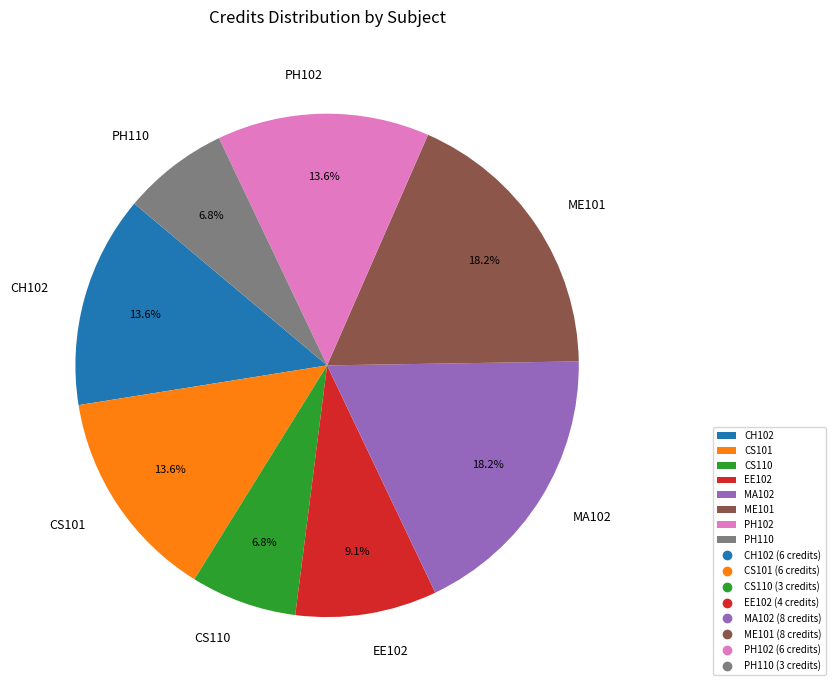

Does any single category account for the majority?

No